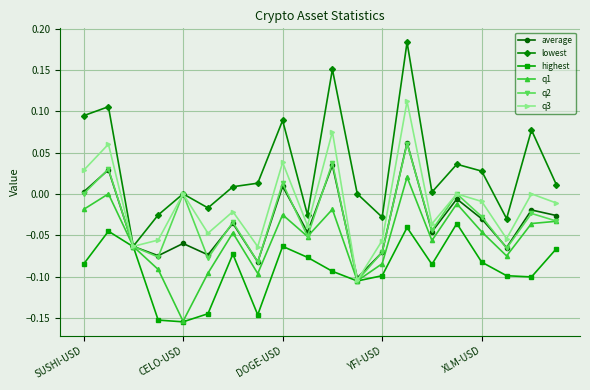

True or false: q3 has more than 1 interior local peaks.

True